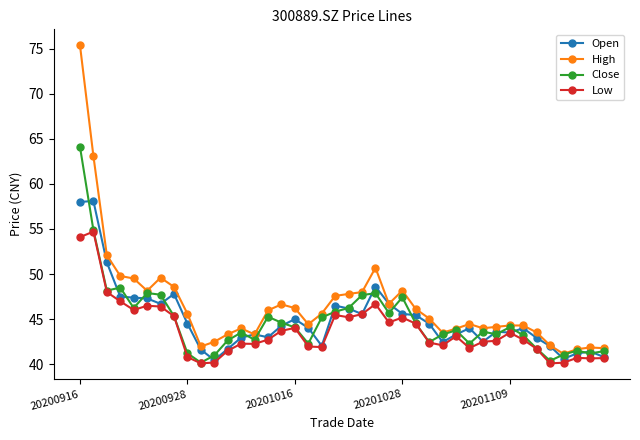

How many lines are shown in the chart?

4